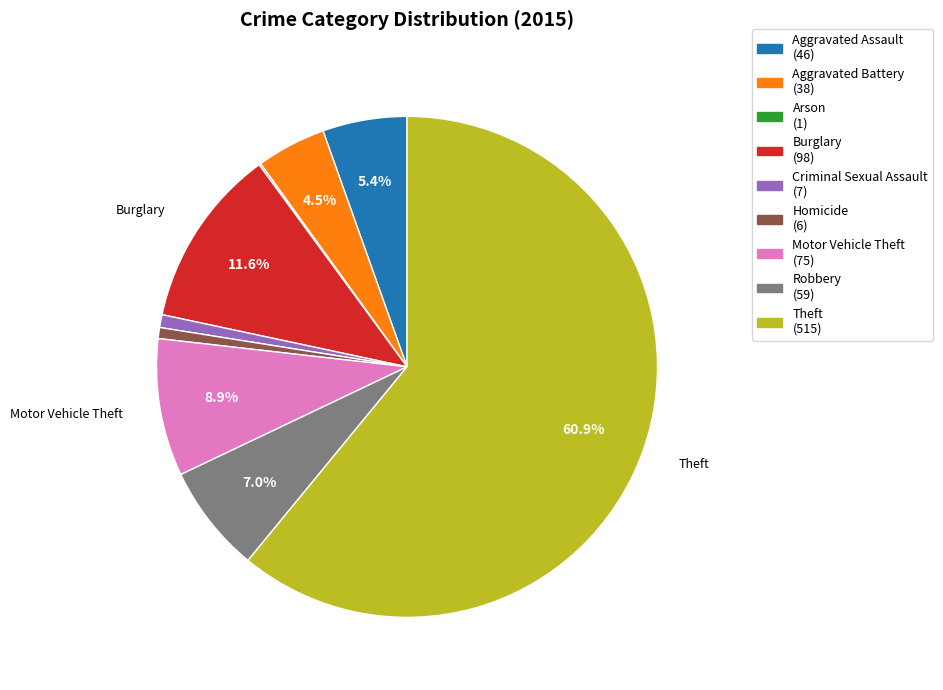

Is Theft the majority of the pie?

Yes